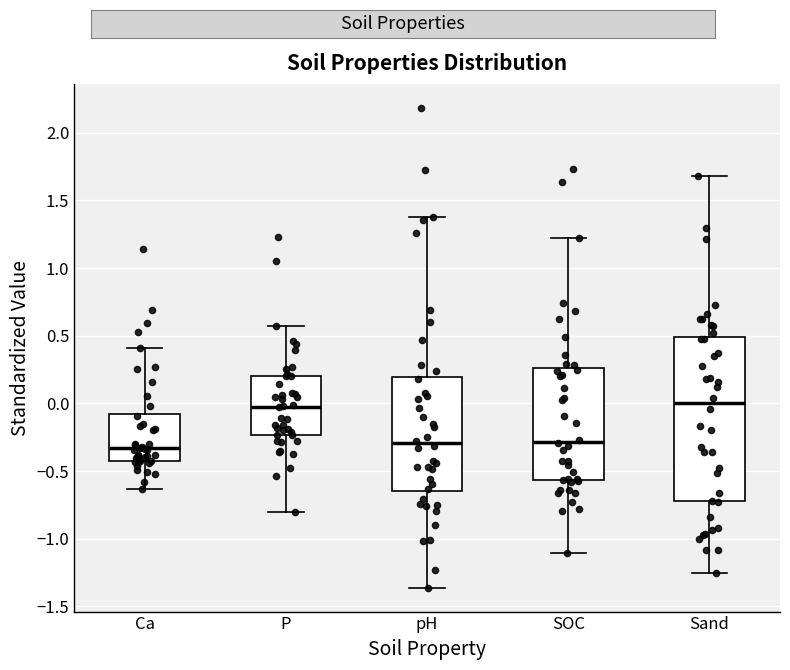

Comparing the boxes themselves (not the whiskers), which one is the tallest?

Sand